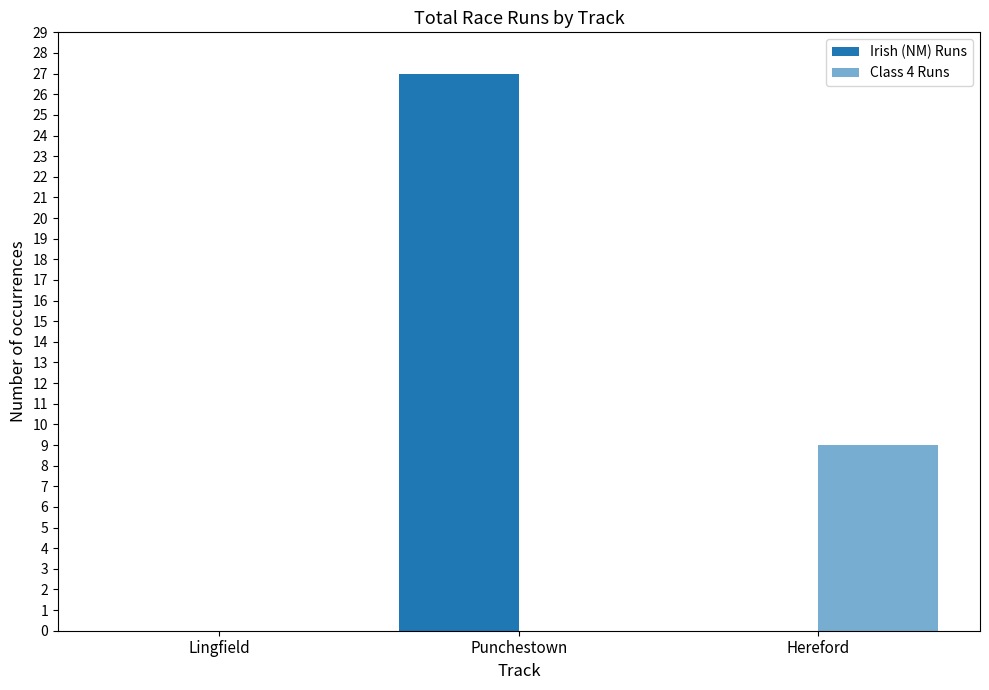

Between Lingfield and Punchestown, which series saw the biggest shift?

Irish (NM) Runs